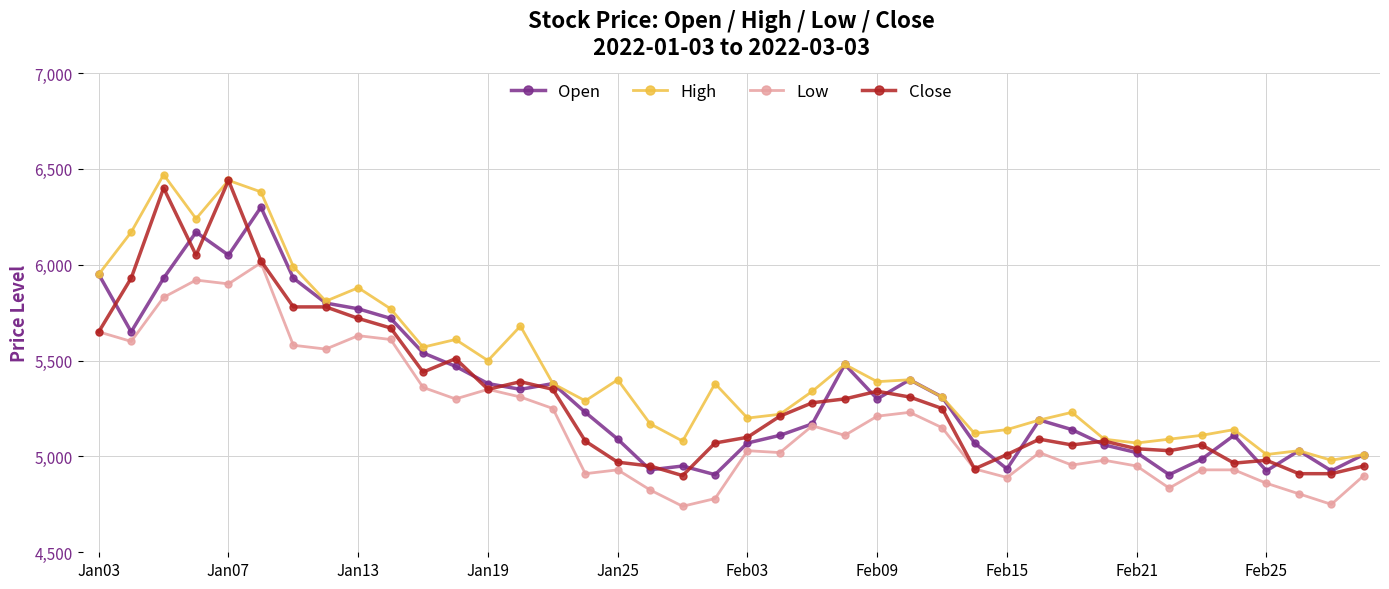

True or false: Low and High intersect in this chart.

False